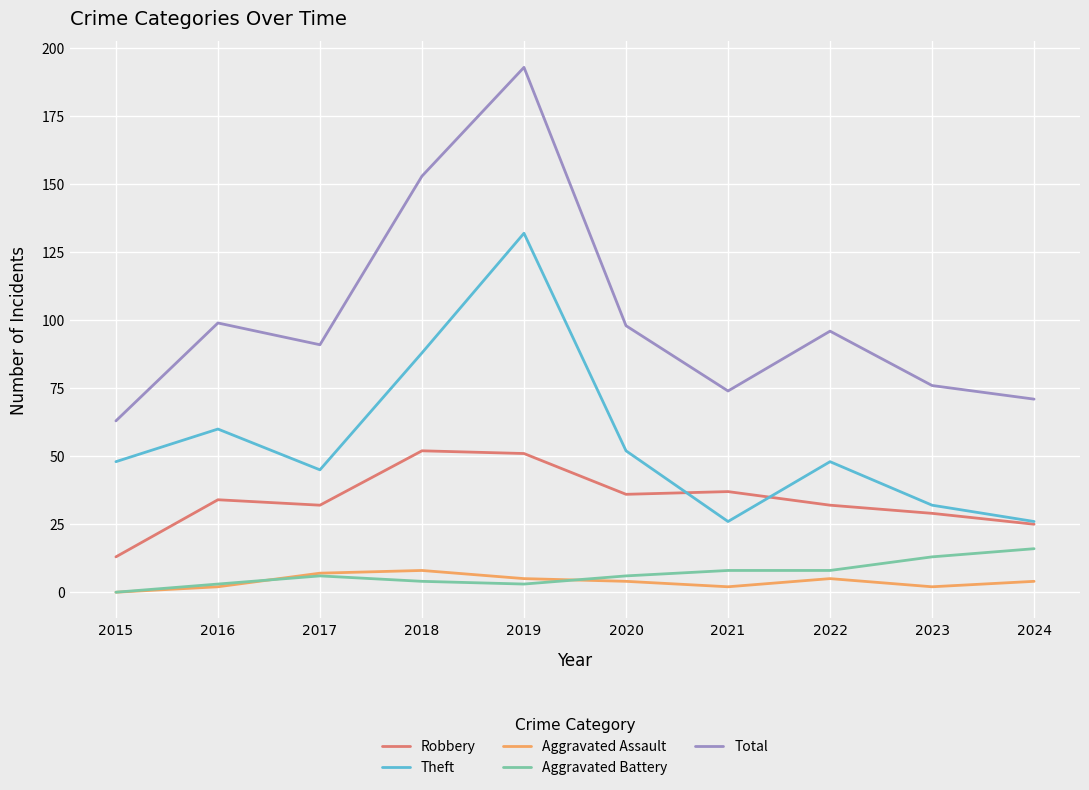

How many distinct data groups are displayed?

5